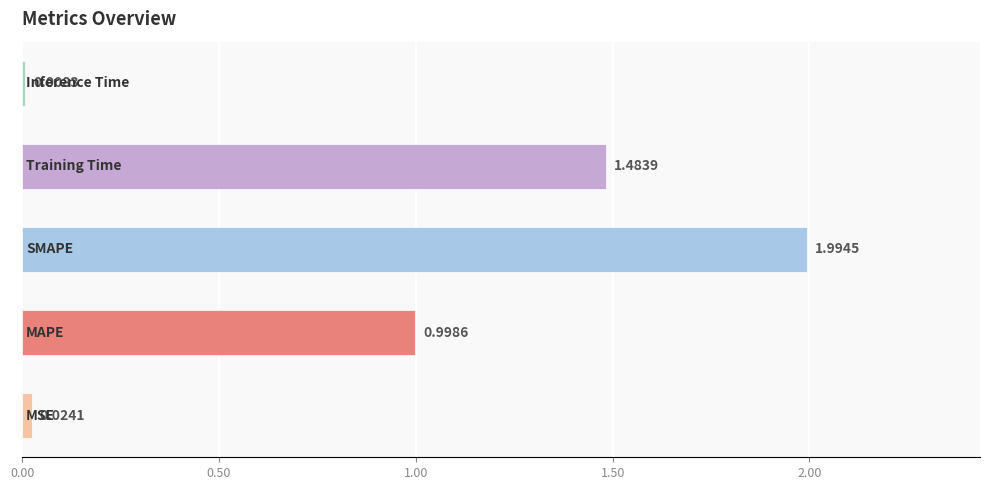

What is the average value?

0.9